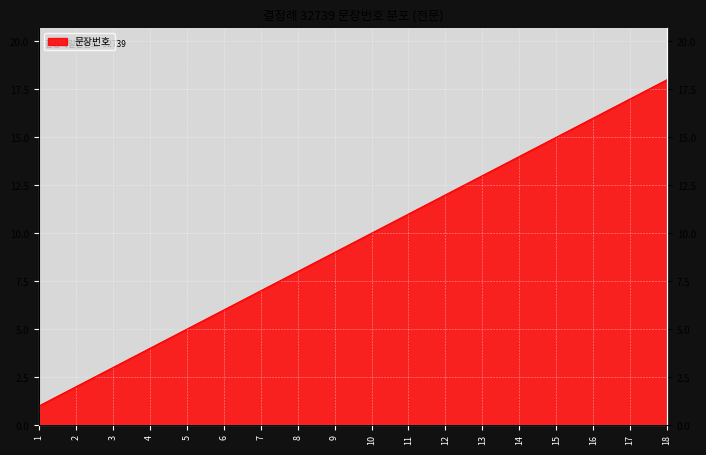

Between 5 and 7, which is larger?

7